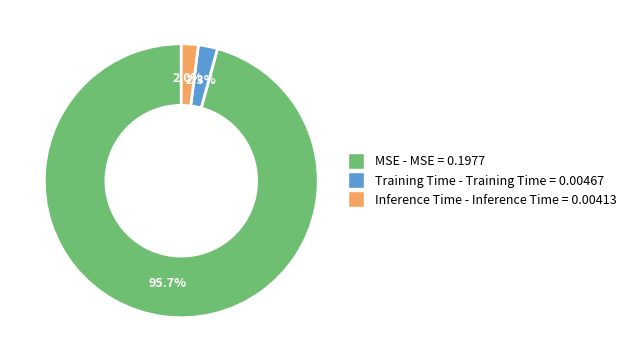

Combined, what portion of the pie is Inference Time and Training Time?

4.3%